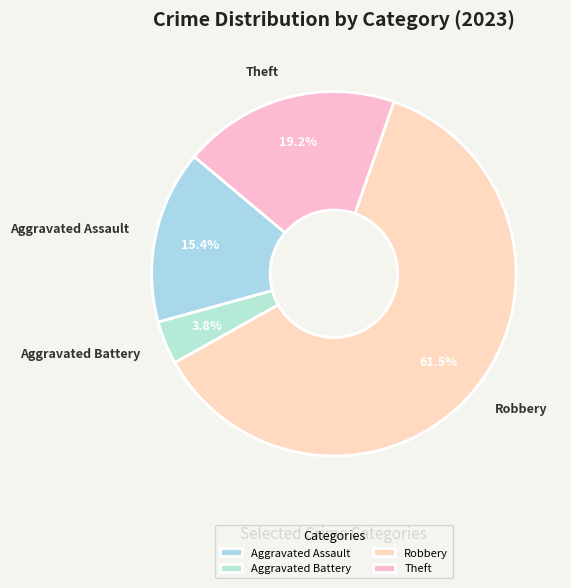

What percentage do Aggravated Battery and Aggravated Assault together represent?

19.2%